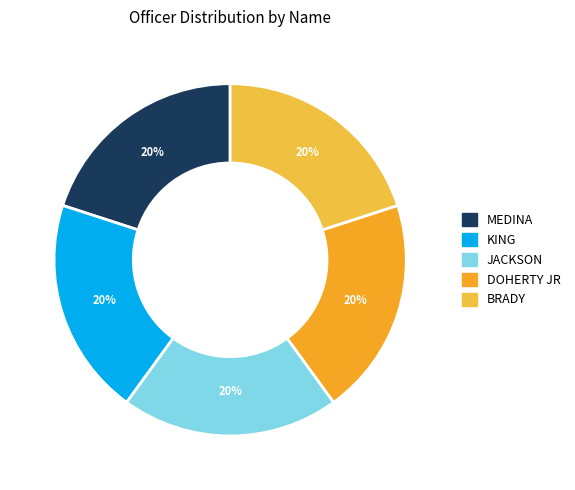

How many slices are in this pie chart?

5